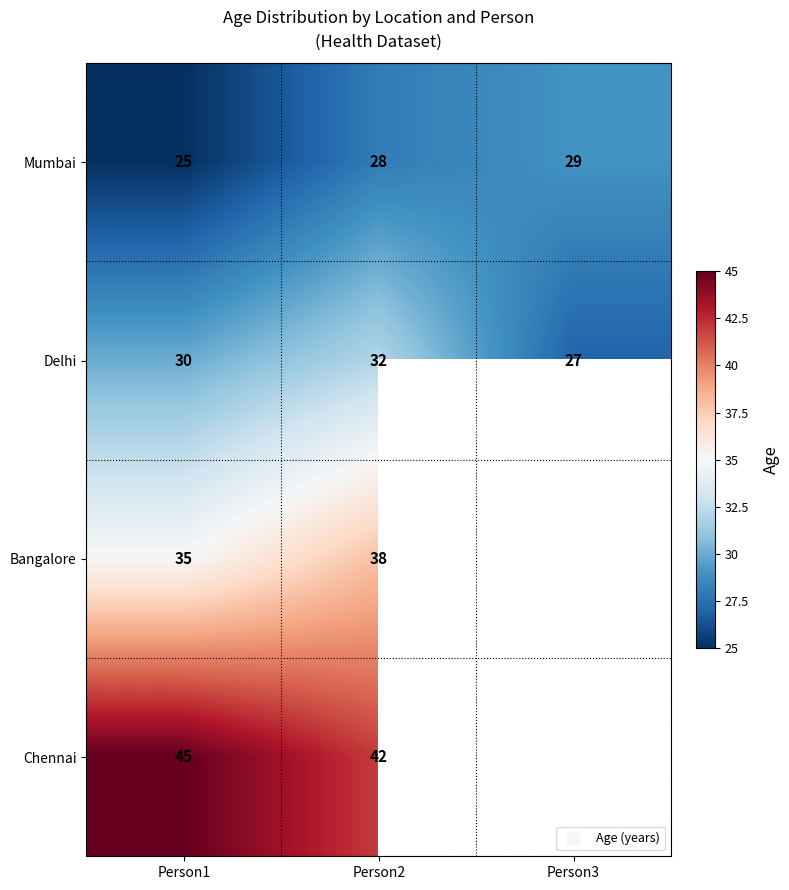

Rank the series by their maximum value, from highest to lowest.

Chennai, Bangalore, Delhi, Mumbai